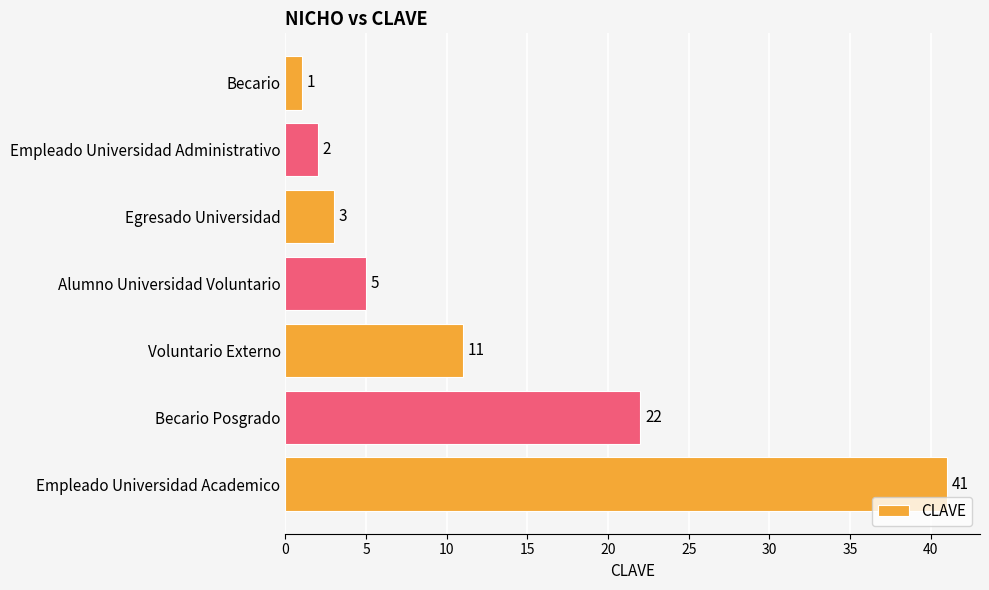

Where is the data nearest to the value 21?

Becario Posgrado